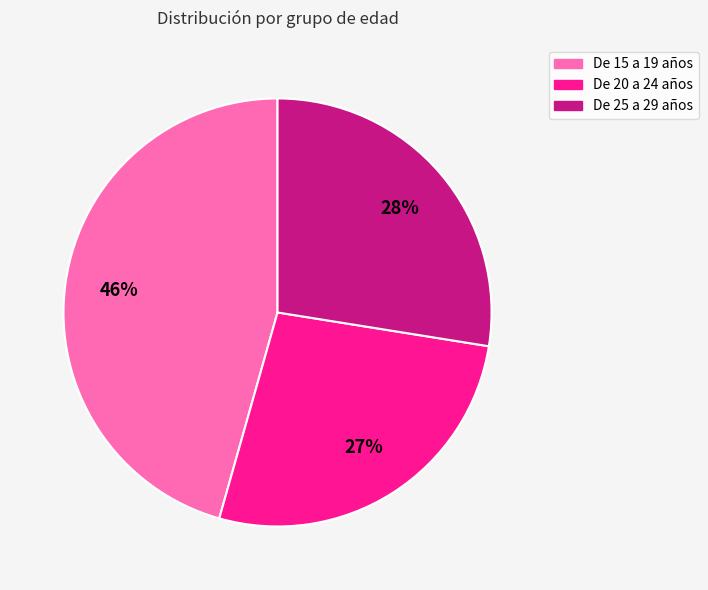

Which slice is the smallest?

De 20 a 24 años